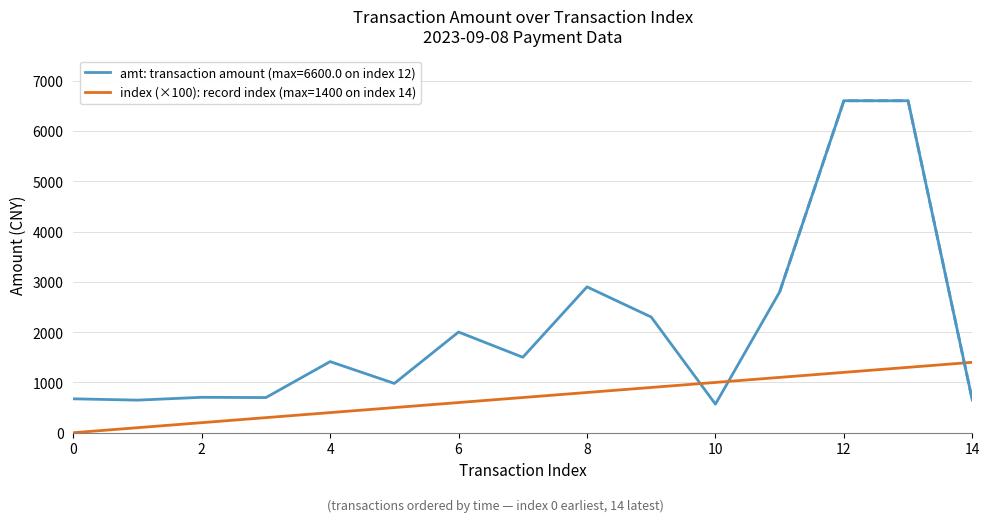

True or false: the data has more than 0 interior local peaks.

False